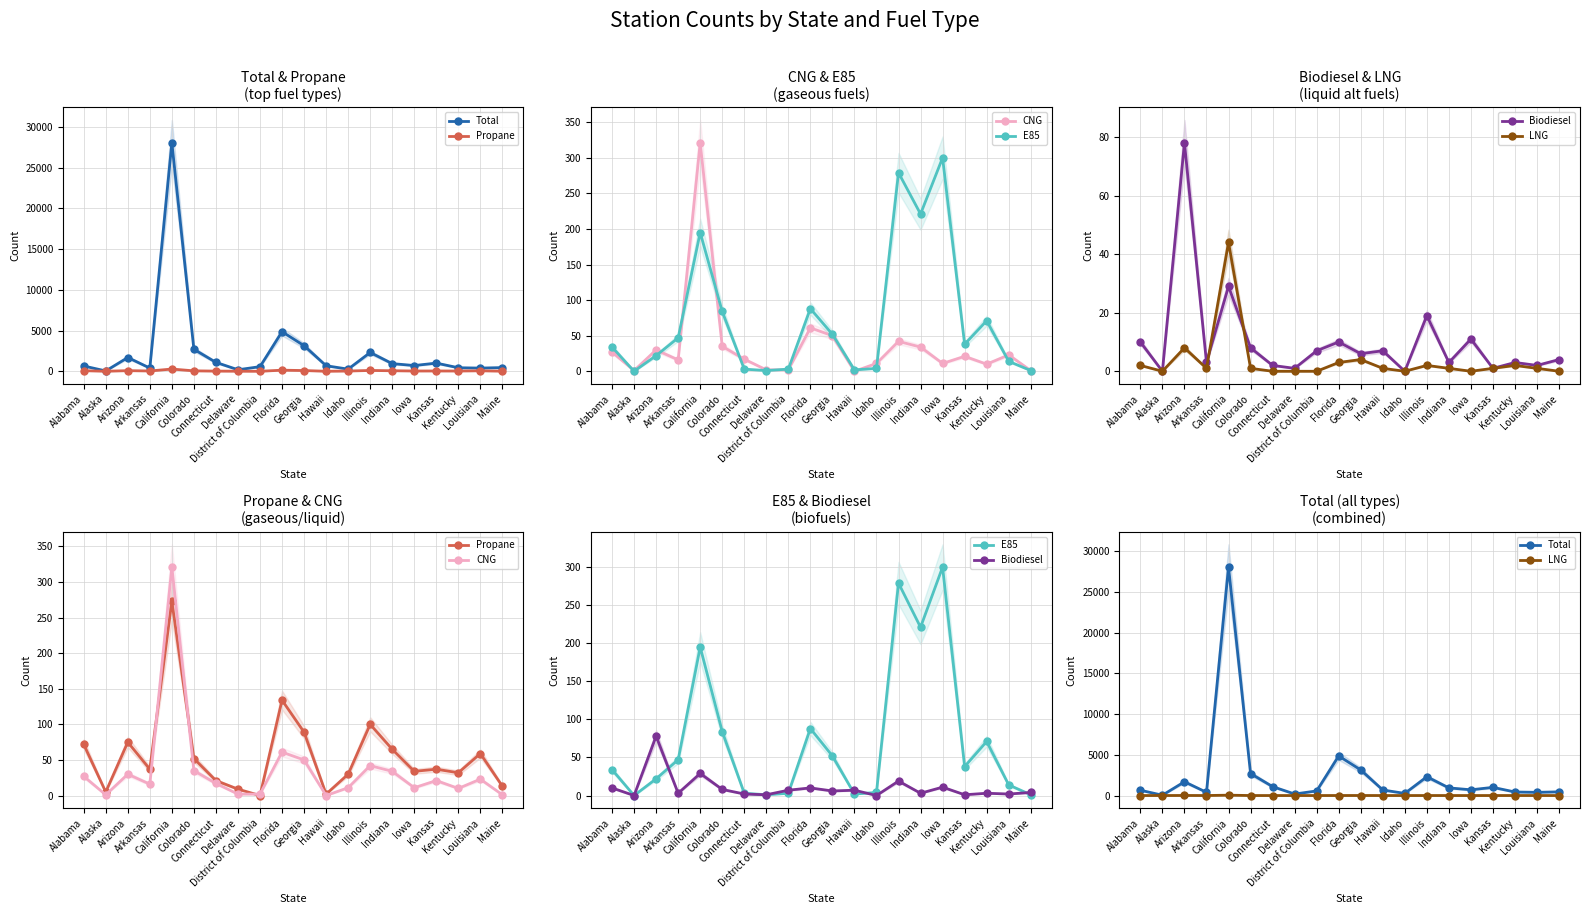

What is the greatest value displayed?

28038